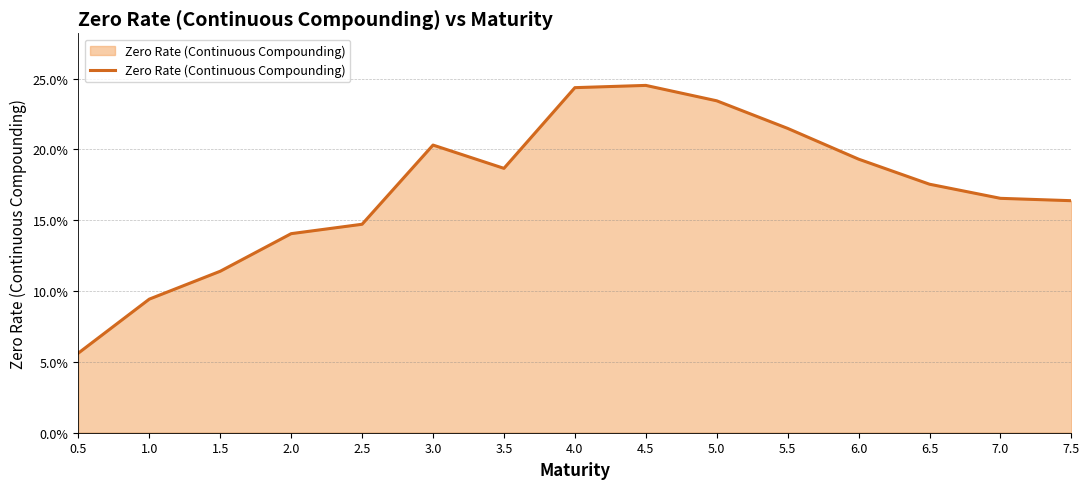

Does the chart display data point markers on the line(s)?

No